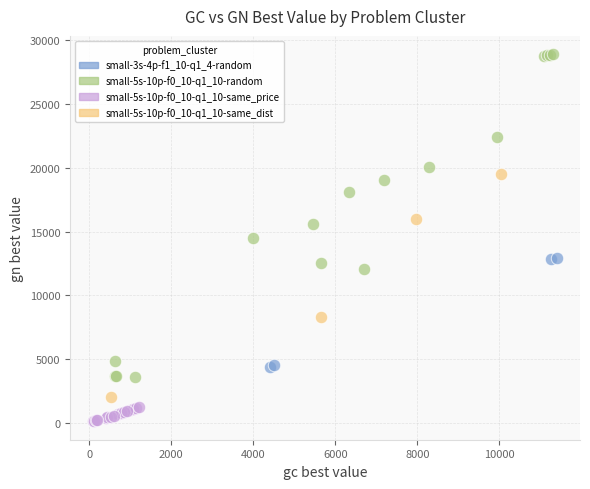

What are all the series names shown in the legend?

small-3s-4p-f1_10-q1_4-random, small-5s-10p-f0_10-q1_10-random, small-5s-10p-f0_10-q1_10-same_price, small-5s-10p-f0_10-q1_10-same_dist